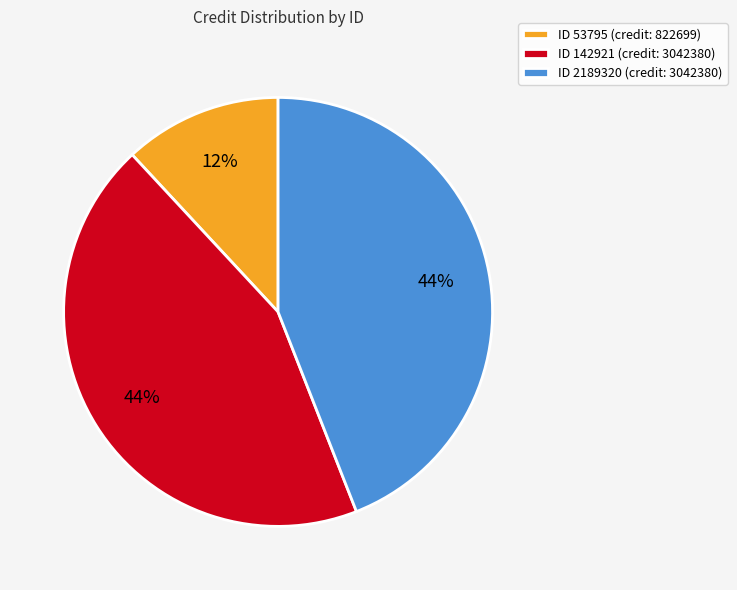

What is the ratio of the value at ID 53795 (credit: 822699) to the value at ID 142921 (credit: 3042380)?

0.3